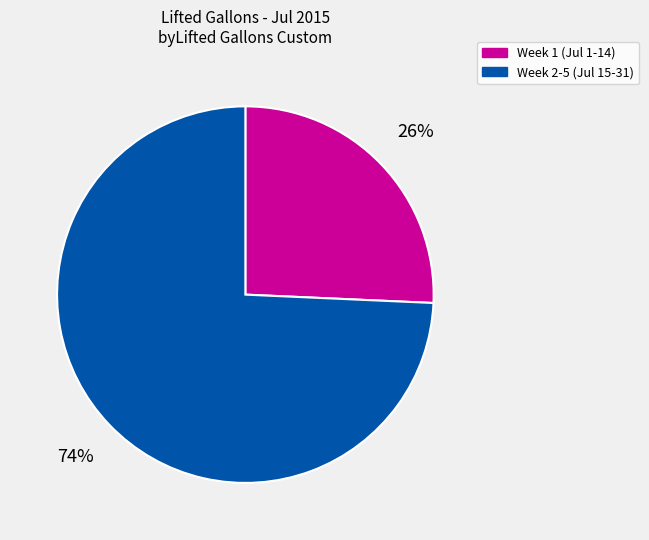

Which category has the biggest portion of the pie?

Week 2-5 (Jul 15-31)